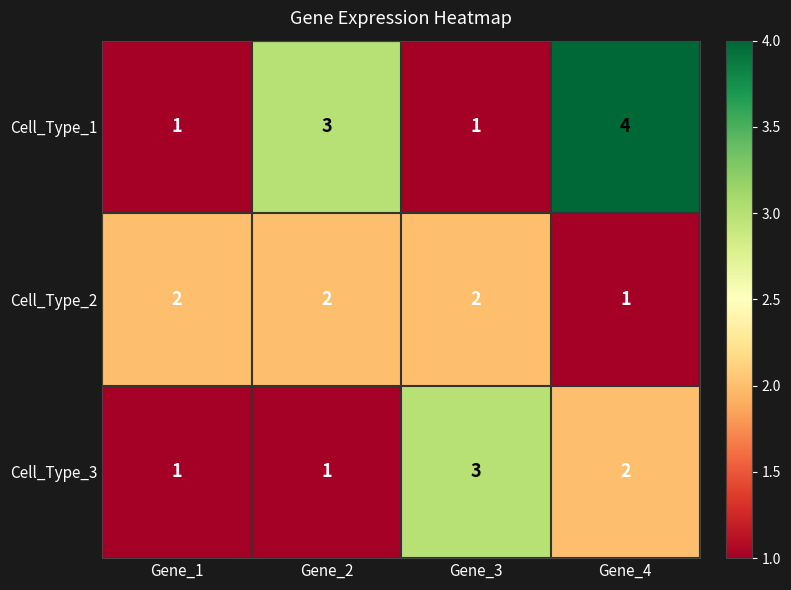

Which series has the largest total across all categories?

Cell_Type_1